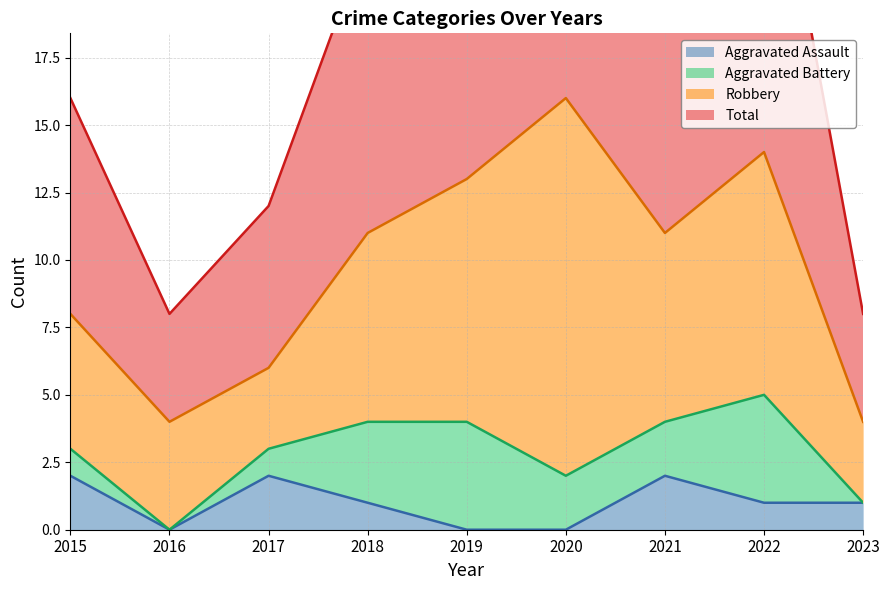

Is it true that Total equals 4 at 2018?

False